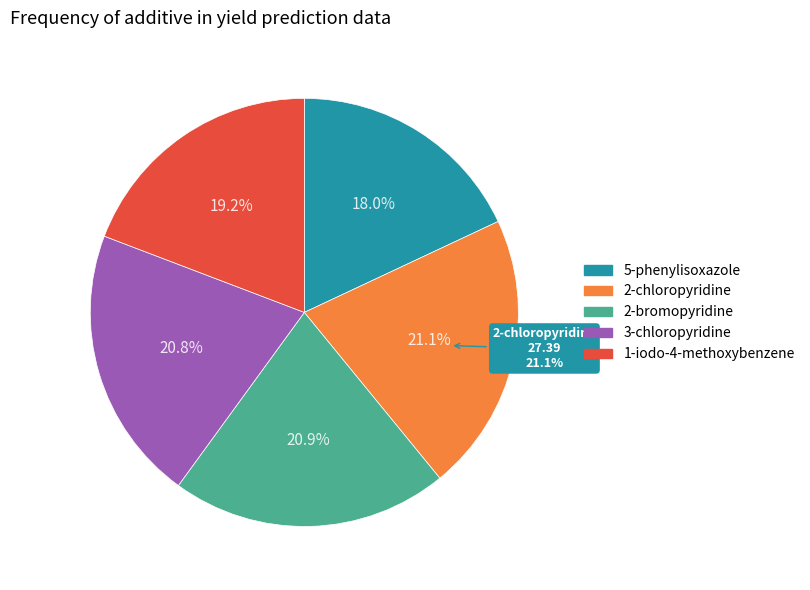

What percentage do 2-chloropyridine and 5-phenylisoxazole together represent?

39.1%